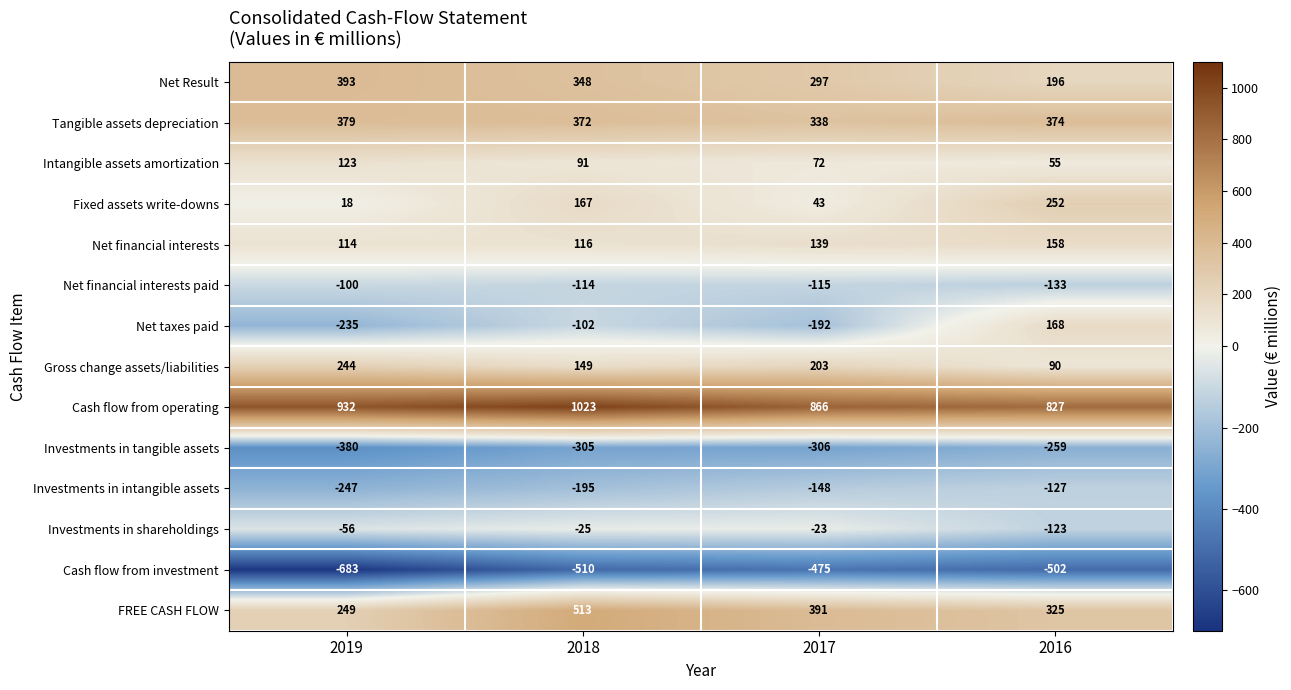

What is the sum of all Gross change assets/liabilities values?

686